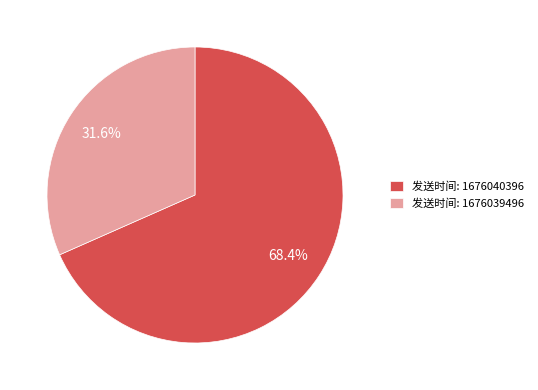

Rank the categories by value from highest to lowest.

发送时间: 1676040396, 发送时间: 1676039496